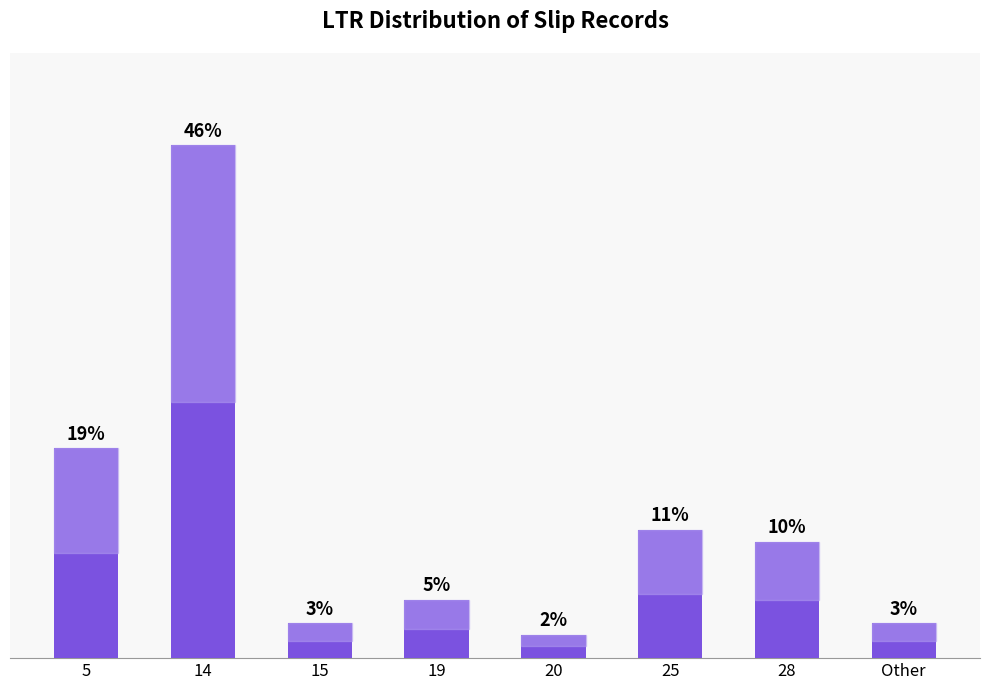

What is the label of the 8th bar from the right?

5